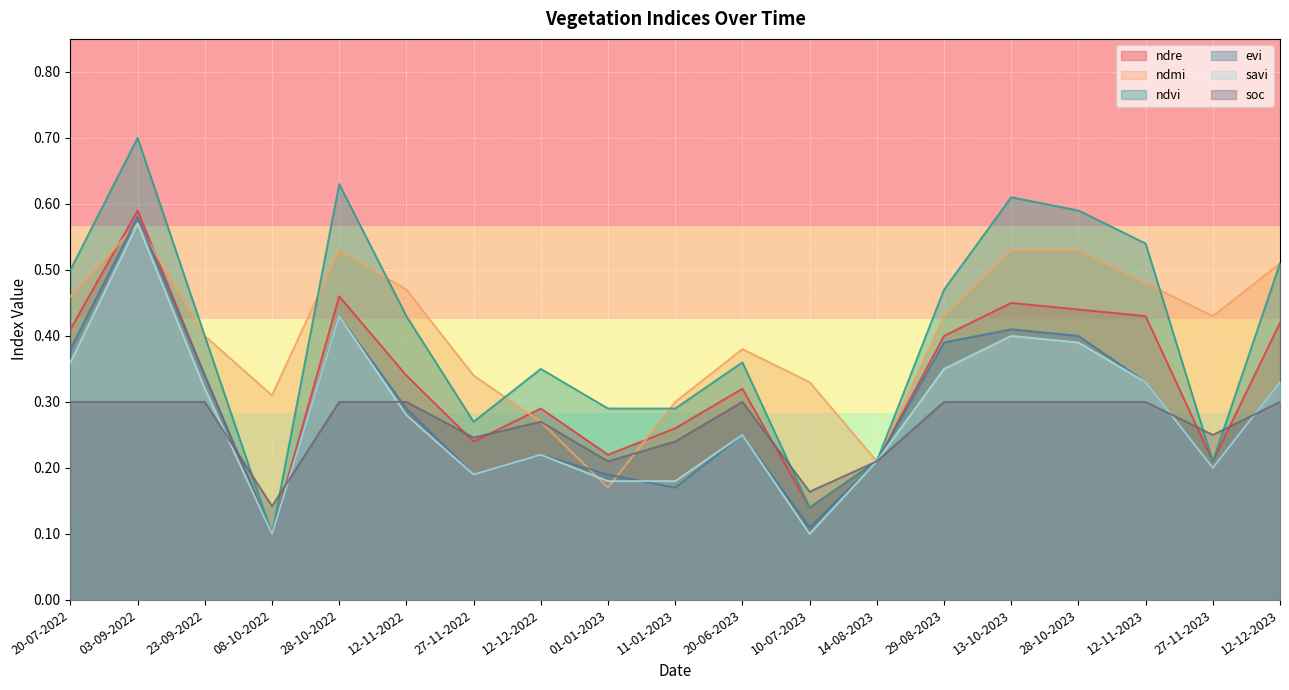

The ndvi series shows 0.5 at 20-07-2022. True or false?

True